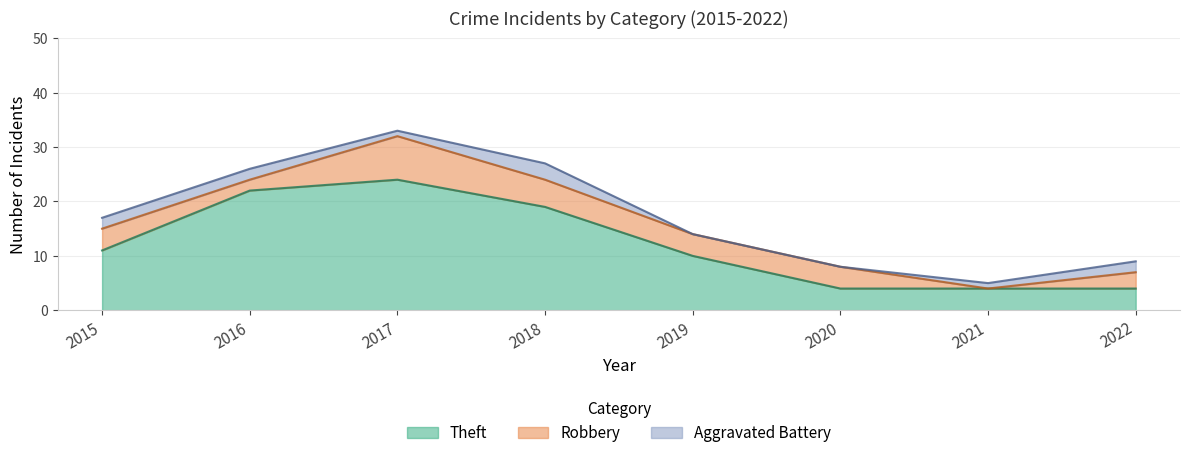

List the series in order of their peak value, highest first.

Theft, Robbery, Aggravated Battery